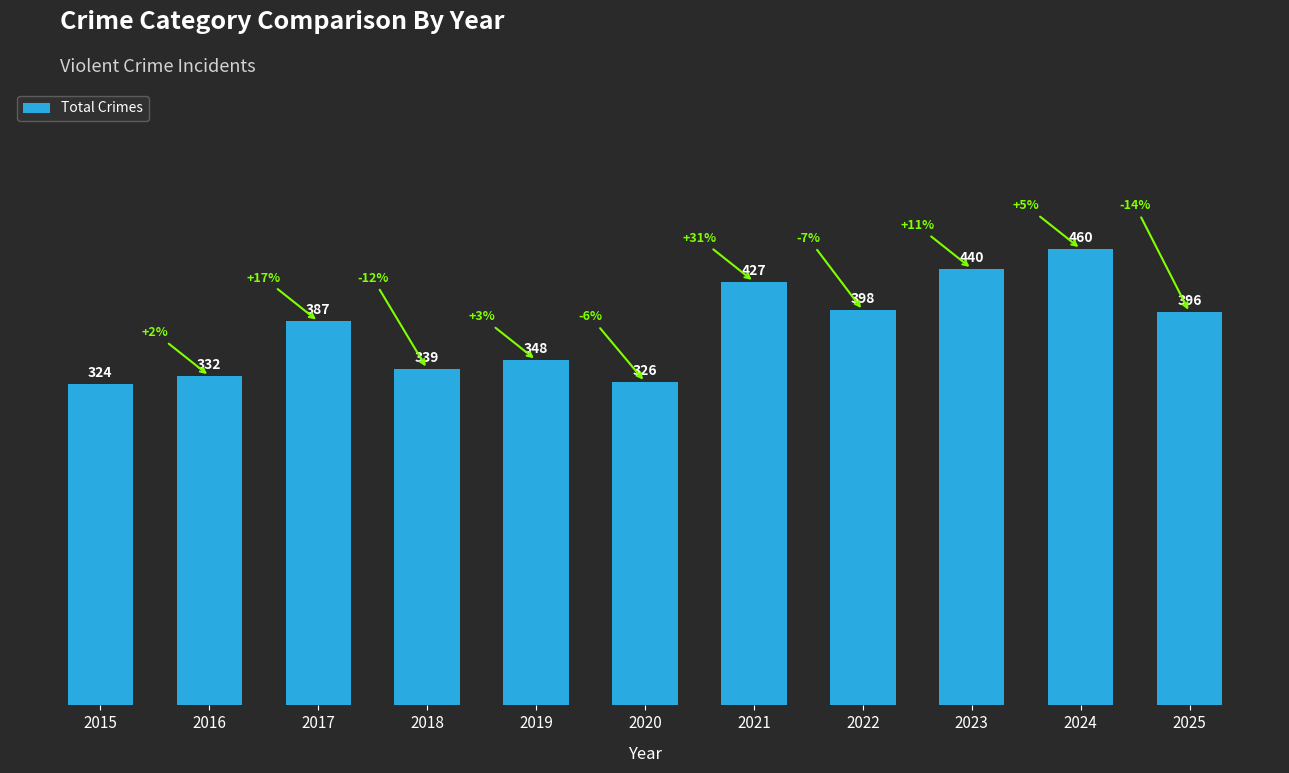

List the labels in order of value, smallest first.

2015, 2020, 2016, 2018, 2019, 2017, 2025, 2022, 2021, 2023, 2024